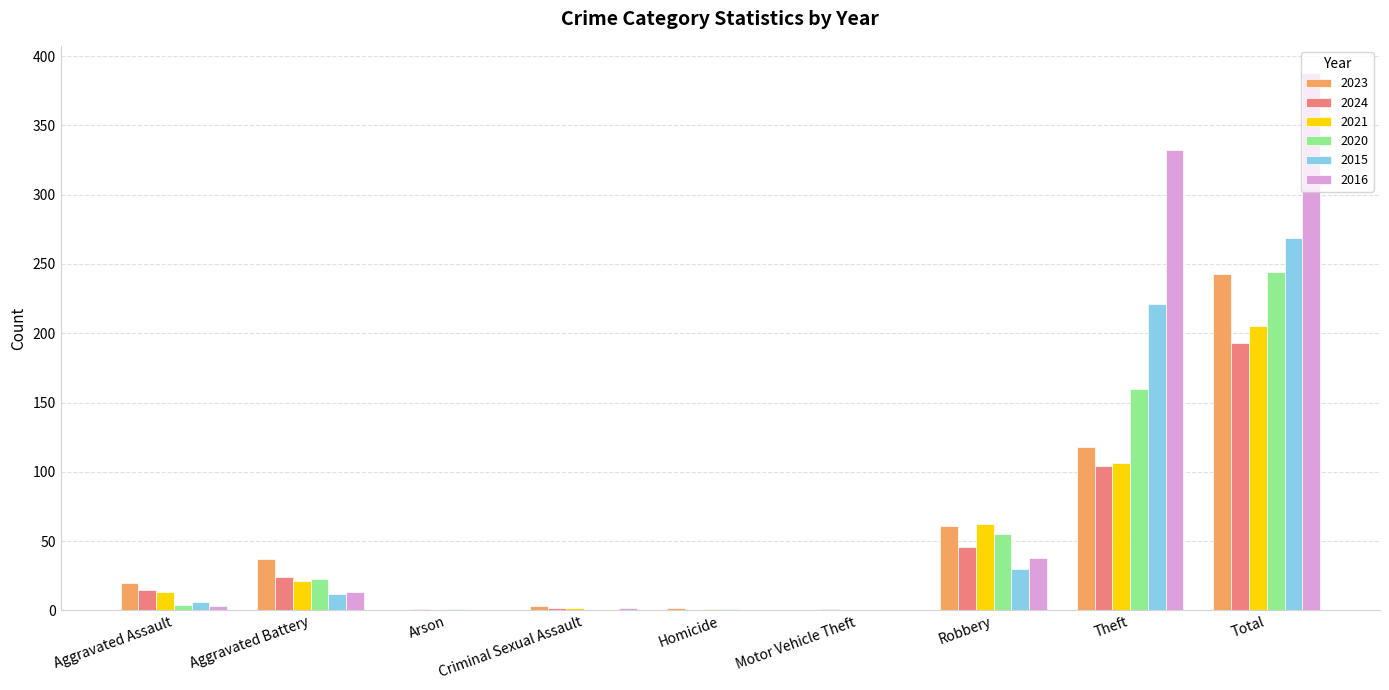

Count the number of categories in the chart.

9